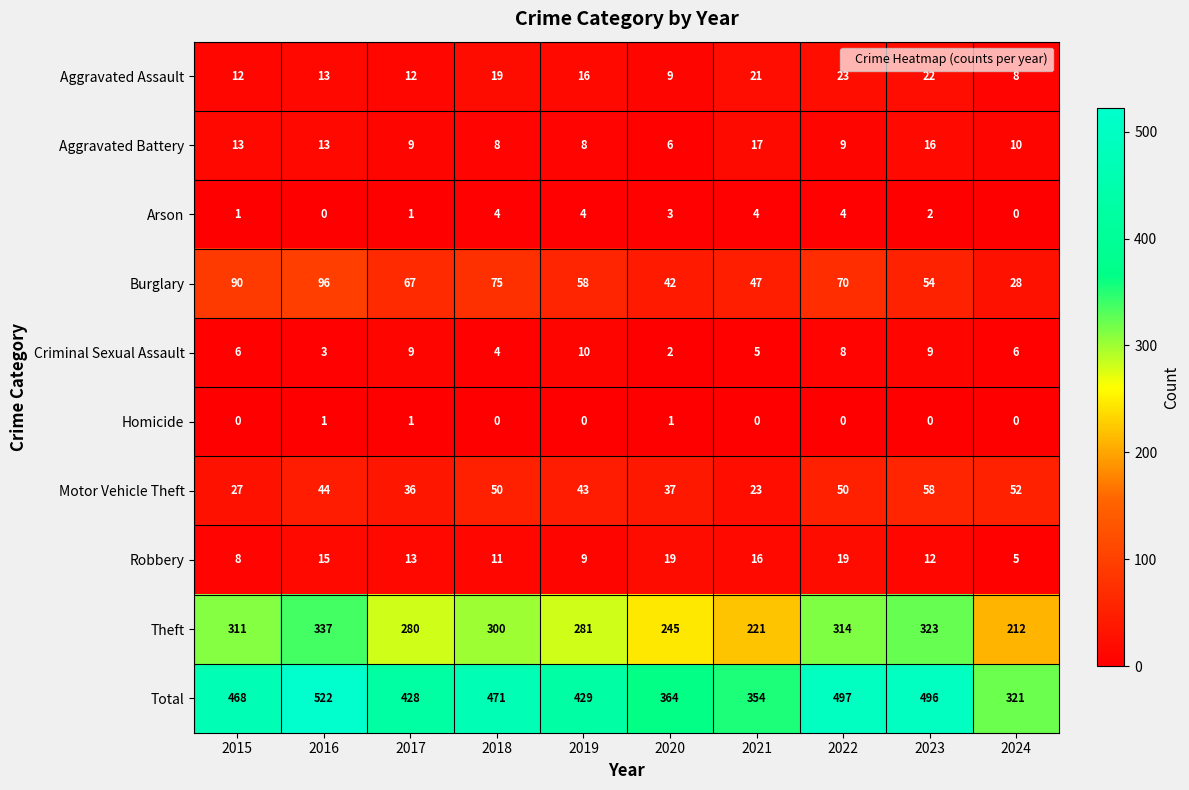

At how many categories does at least one series exceed 512?

1